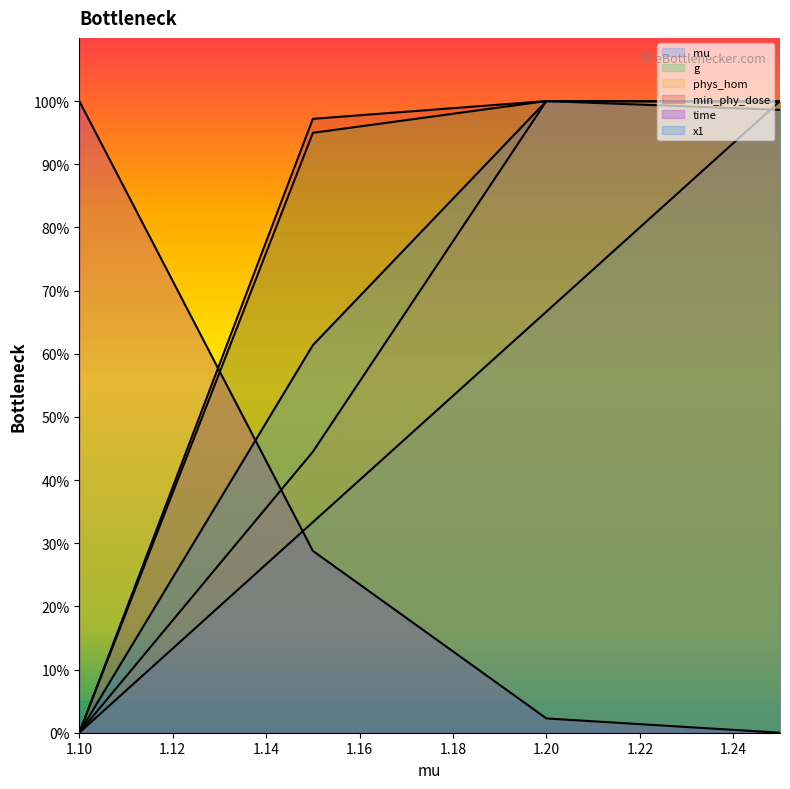

What are all the series names shown in the legend?

mu, g, phys_hom, min_phy_dose, time, x1